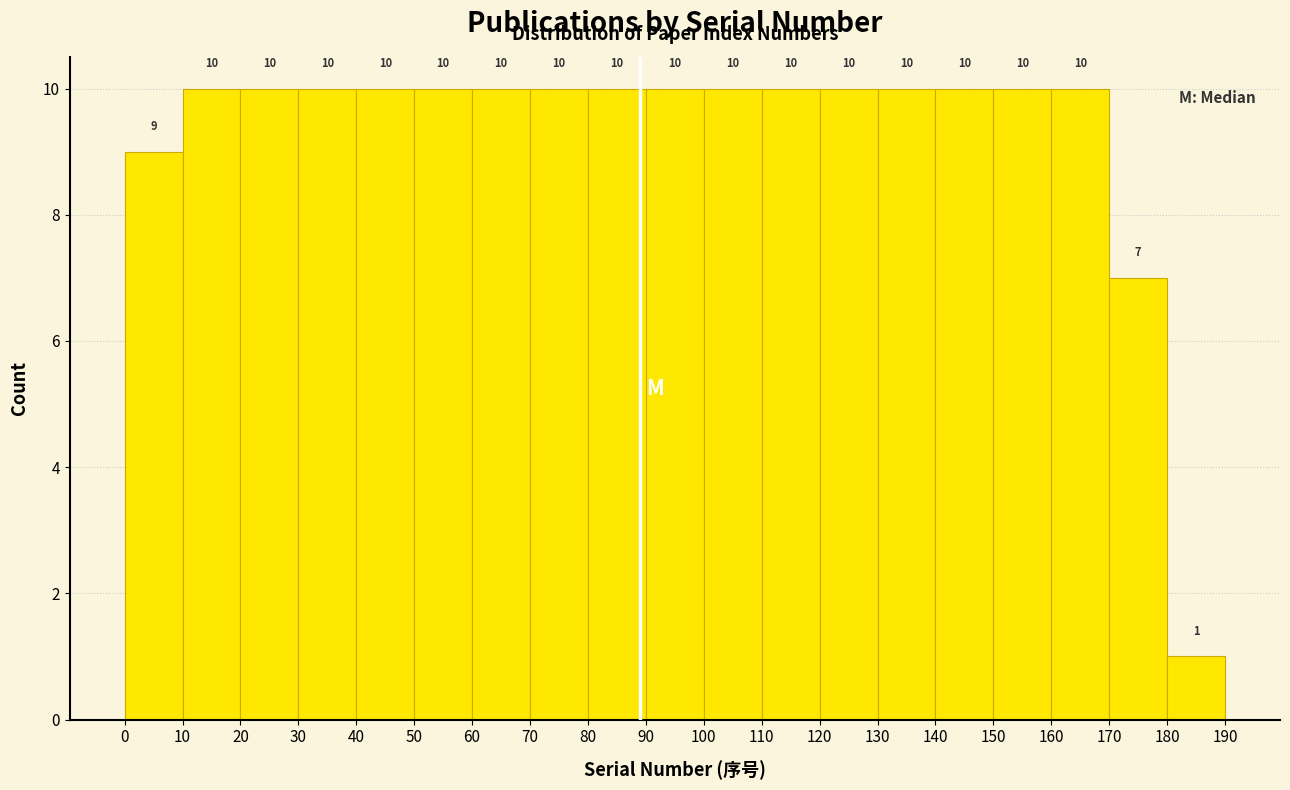

Reading left to right, list every bar in this chart as the range it spans on the x-axis followed by its height.

0 to 10: 9
10 to 20: 10
20 to 30: 10
30 to 40: 10
40 to 50: 10
50 to 60: 10
60 to 70: 10
70 to 80: 10
80 to 90: 10
90 to 100: 10
100 to 110: 10
110 to 120: 10
120 to 130: 10
130 to 140: 10
140 to 150: 10
150 to 160: 10
160 to 170: 10
170 to 180: 7
180 to 190: 1